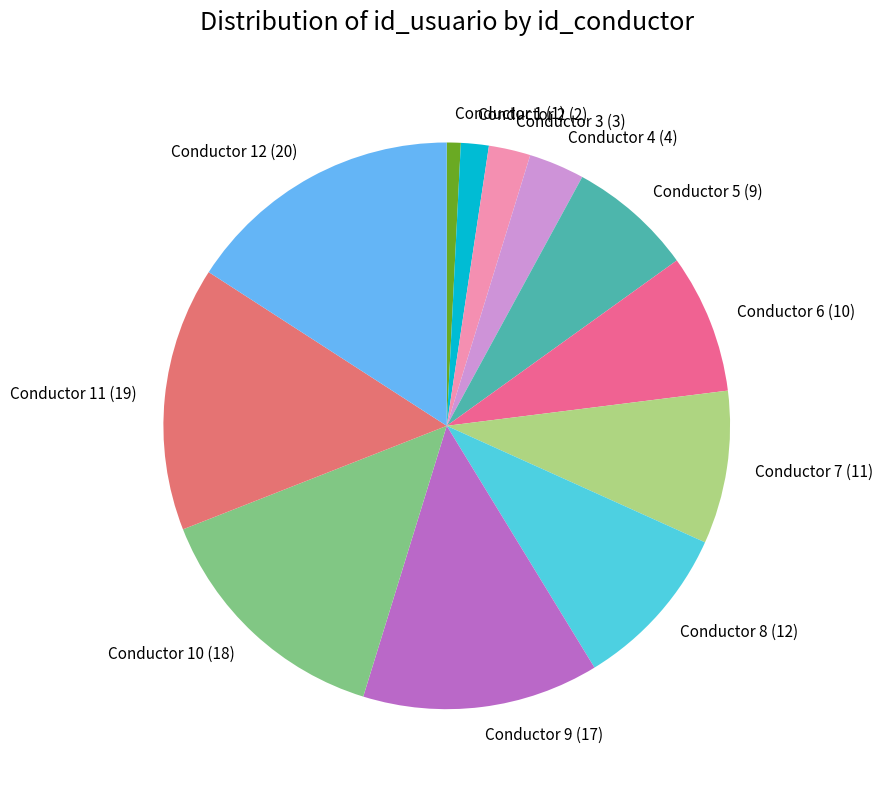

Is it true that Conductor 8 (12) is 16% of the pie?

False